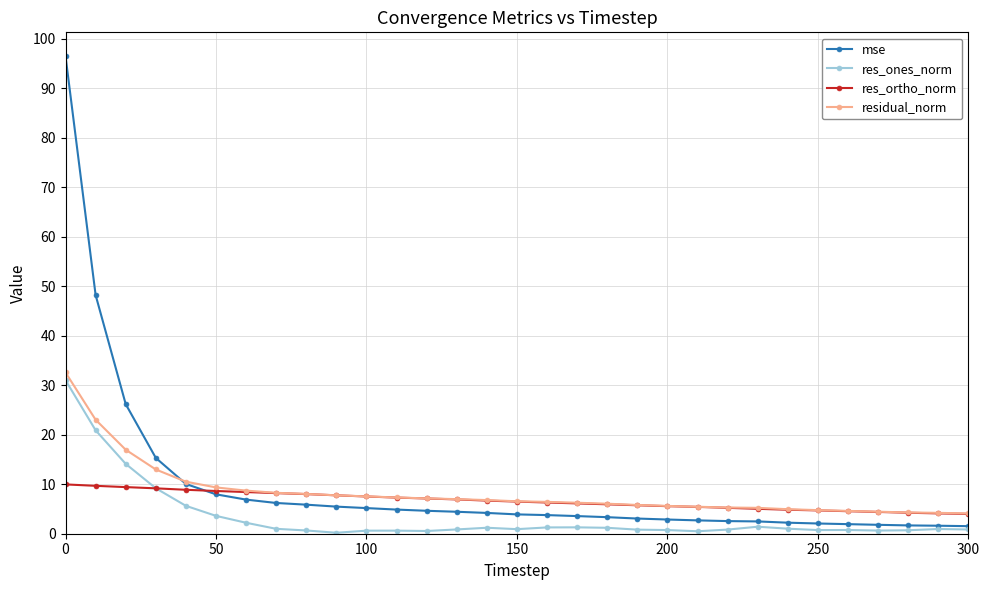

Which series has the largest range (max minus min)?

mse